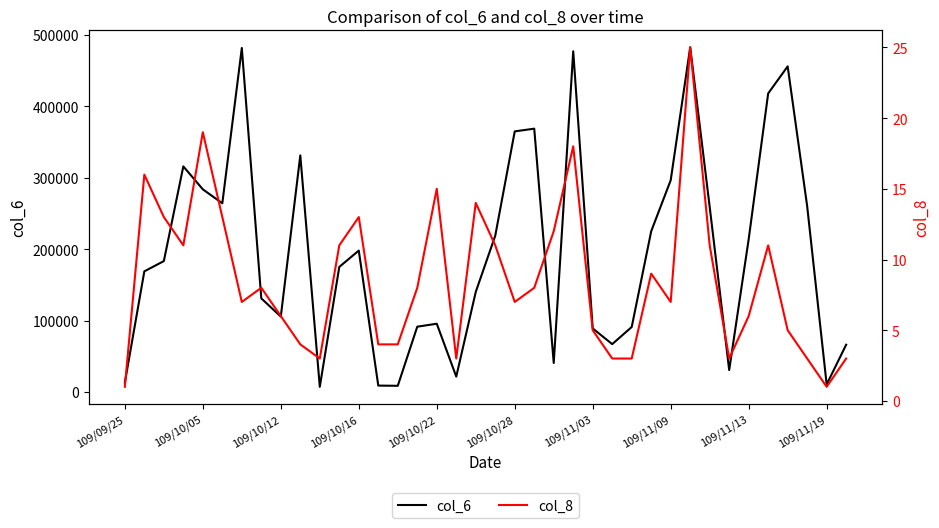

What is the highest value of the col_6 series?

482600